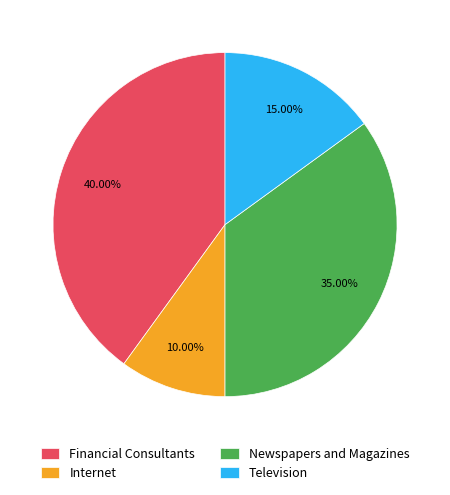

To the nearest percent, what percentage of the pie is Financial Consultants?

40%